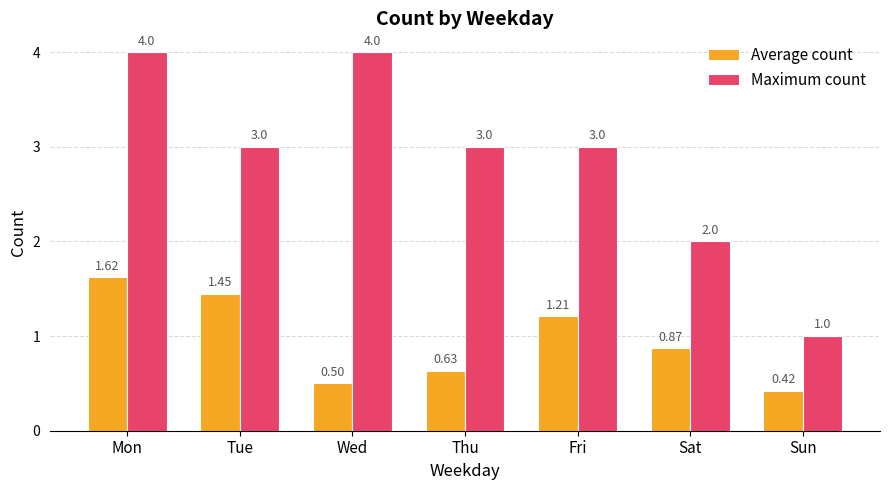

List the series in order of their peak value, lowest first.

Average count, Maximum count